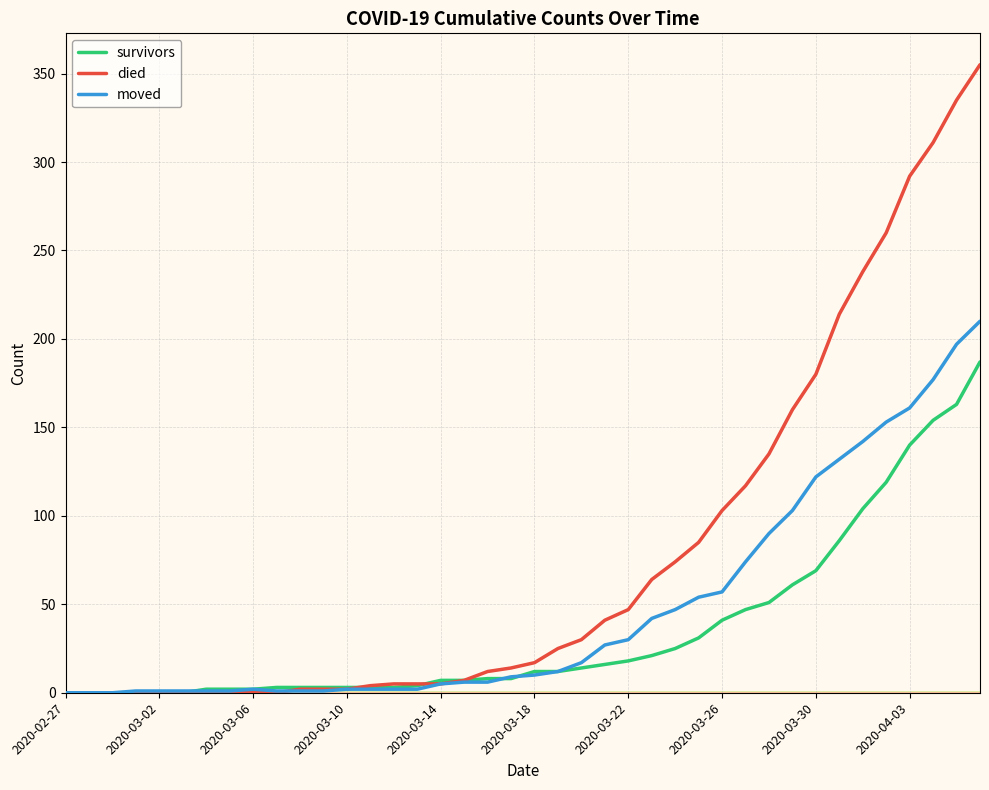

What is the sum of all survivors values?

1429